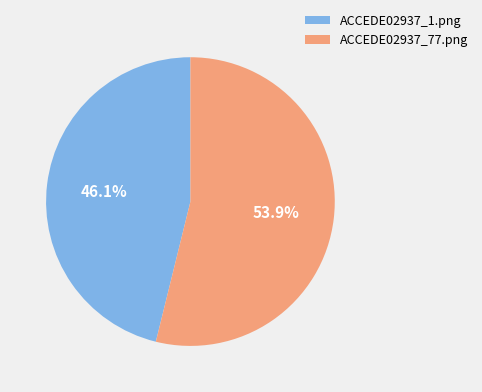

Is it true that ACCEDE02937_1.png is 46% of the pie?

True